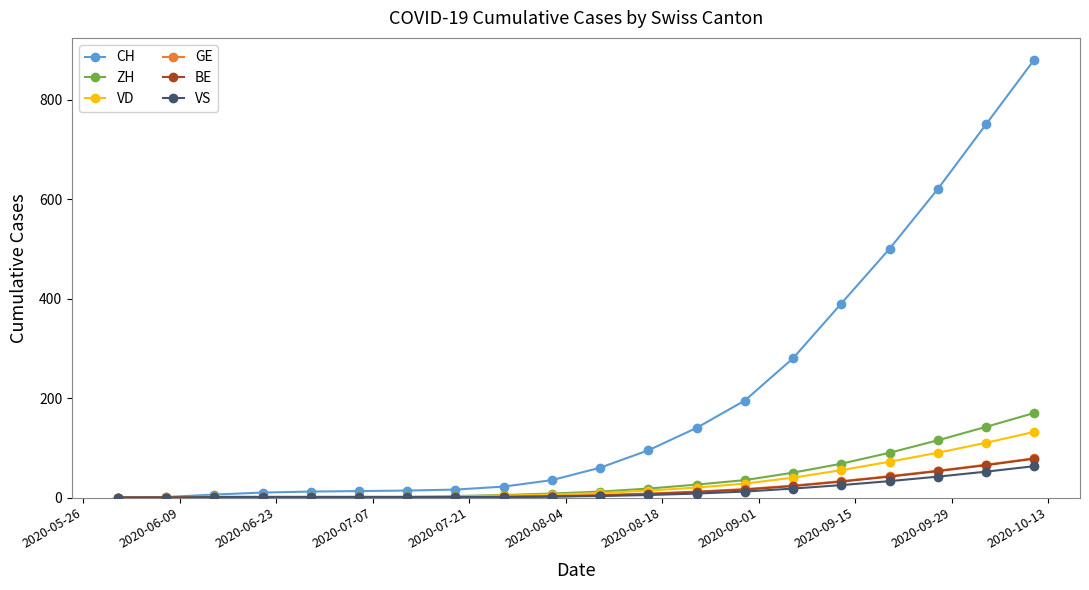

At how many categories does at least one series exceed 245?

6